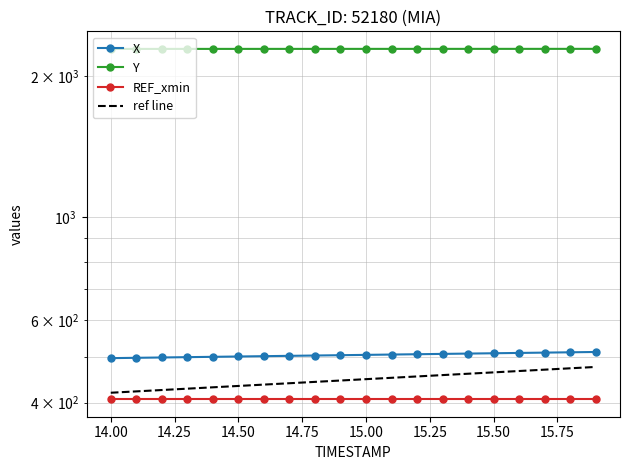

What is the value of the X point at the 12th from the left?

507.1